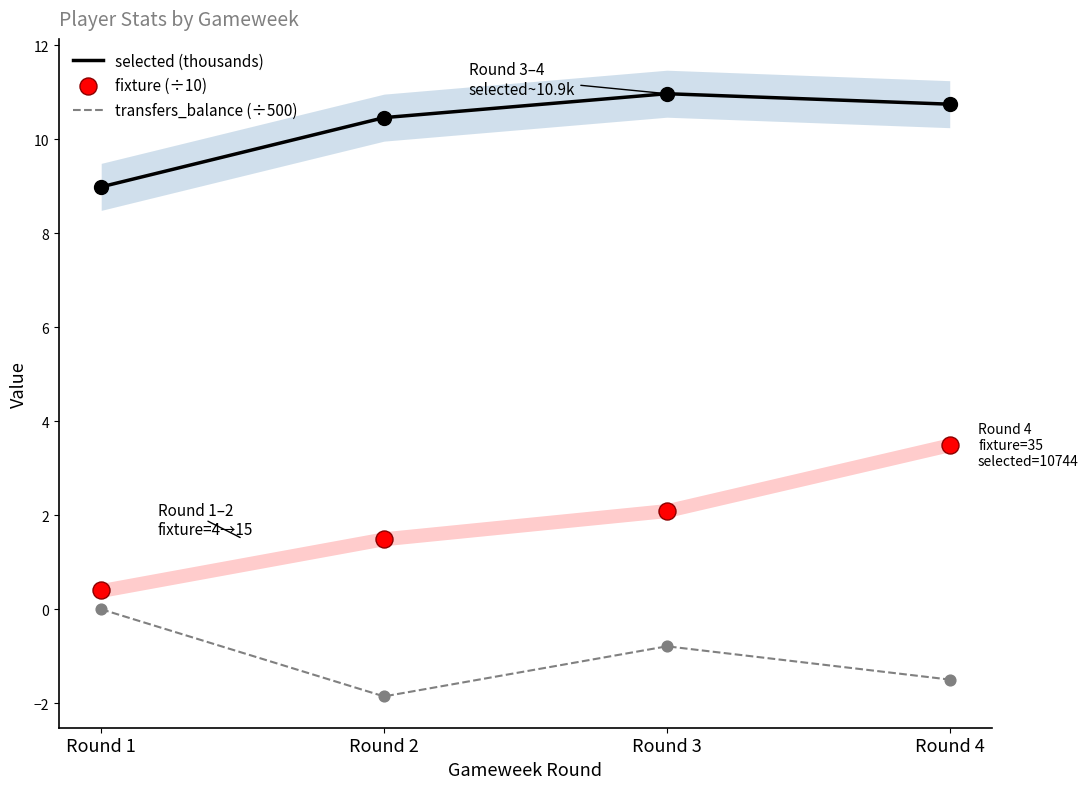

Which series has the widest spread of Y values?

fixture (÷10)